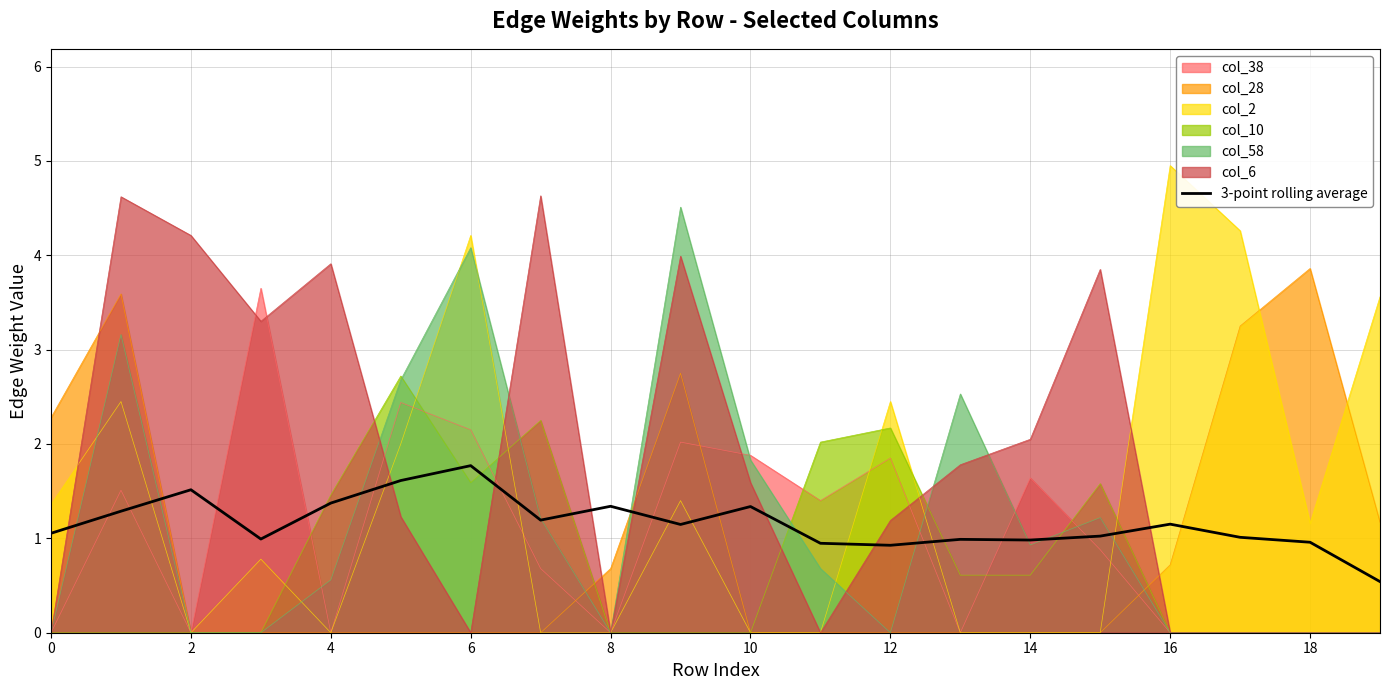

What is the smallest value displayed?

0.0